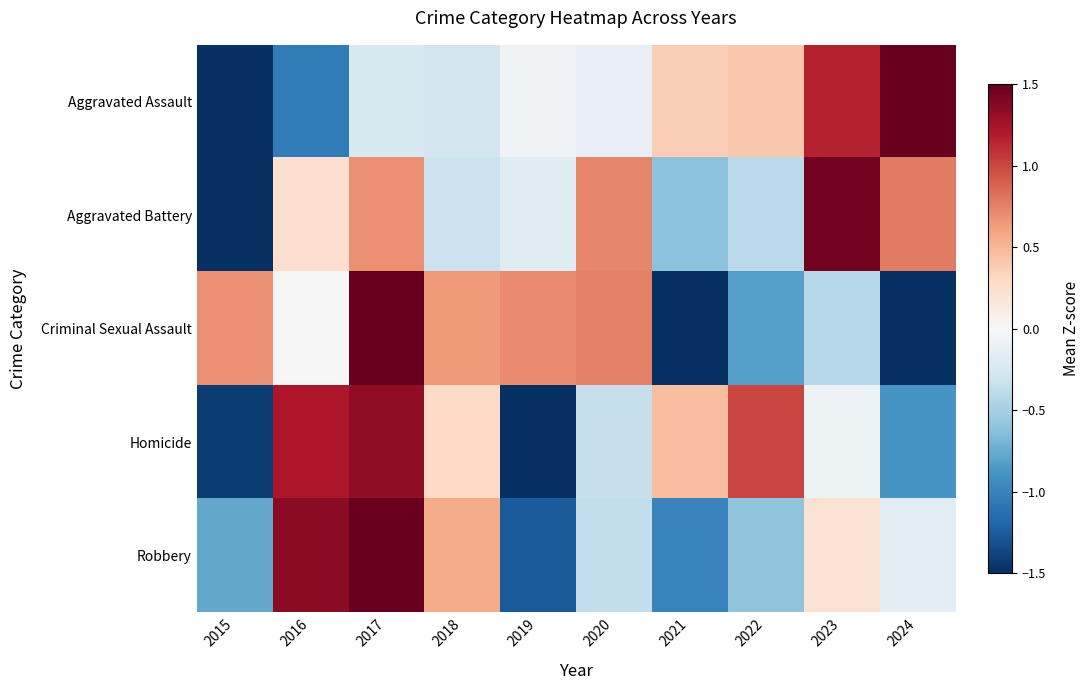

Rank the series by their maximum value, from highest to lowest.

Robbery, Aggravated Assault, Criminal Sexual Assault, Aggravated Battery, Homicide